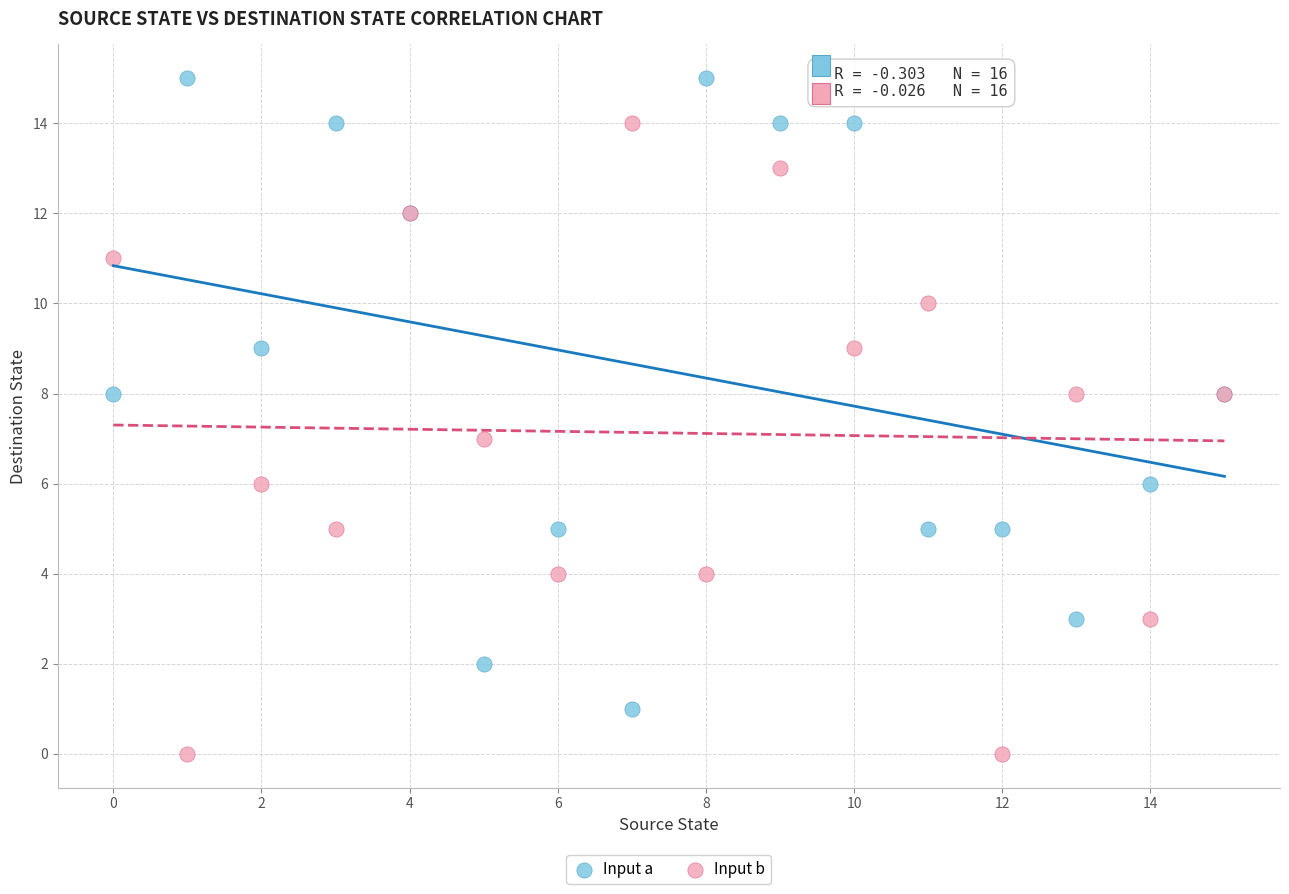

Which series reaches the maximum Y coordinate?

Input a